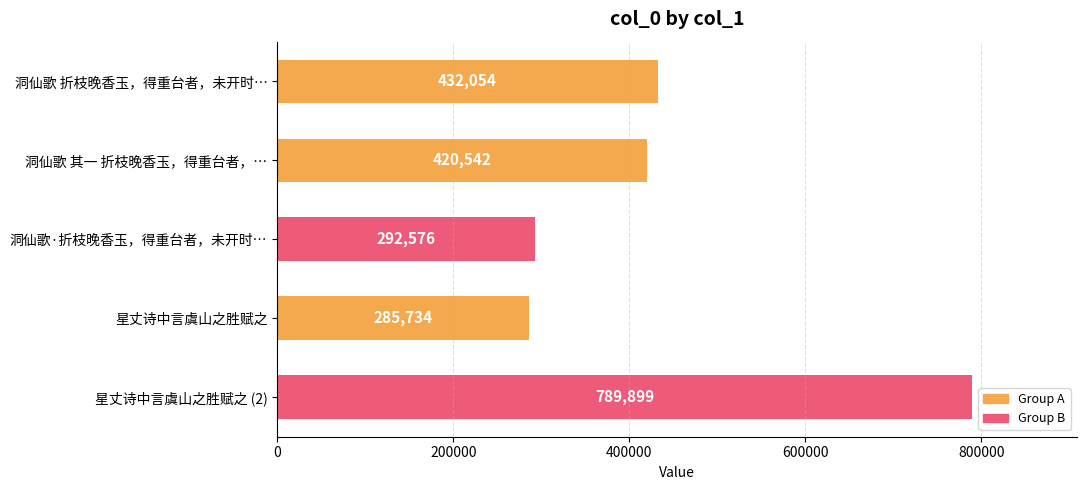

At which category does the chart reach its minimum across all series?

星丈诗中言虞山之胜赋之